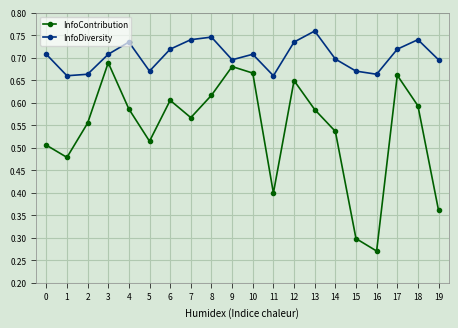

At which label is InfoContribution closest to 0?

16